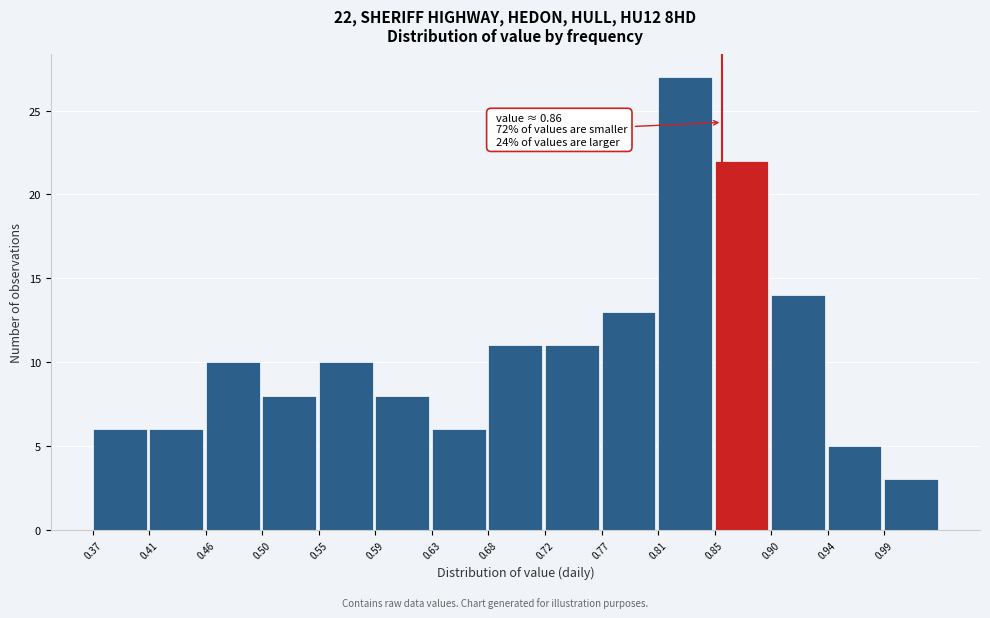

Over which range of the x-axis is the bar tallest?

0.810 to 0.854